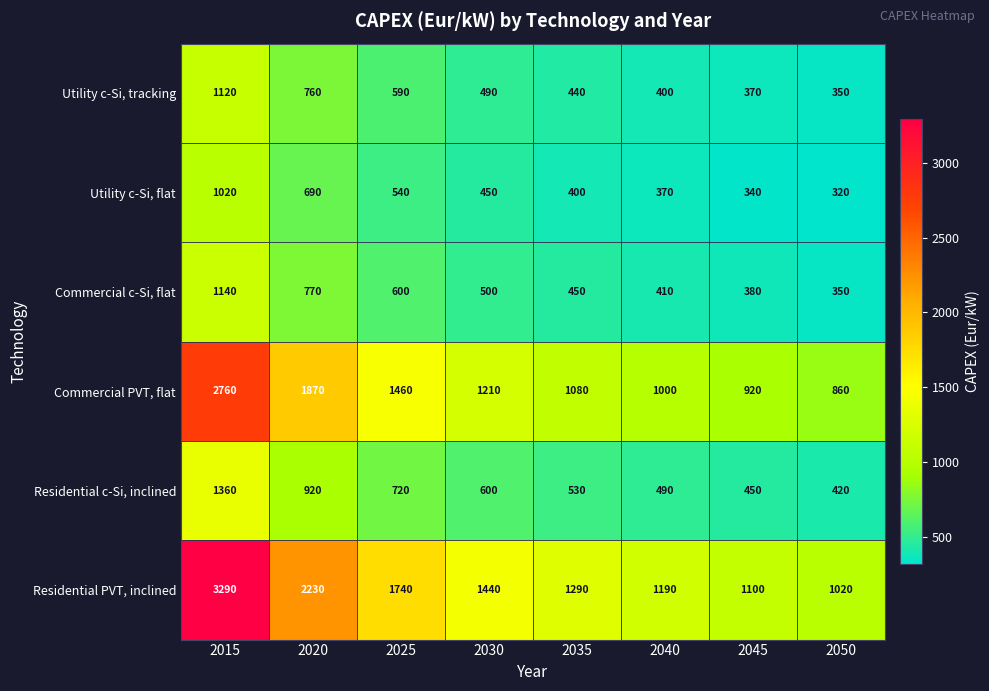

List the series in order of their peak value, lowest first.

Utility c-Si, flat, Utility c-Si, tracking, Commercial c-Si, flat, Residential c-Si, inclined, Commercial PVT, flat, Residential PVT, inclined